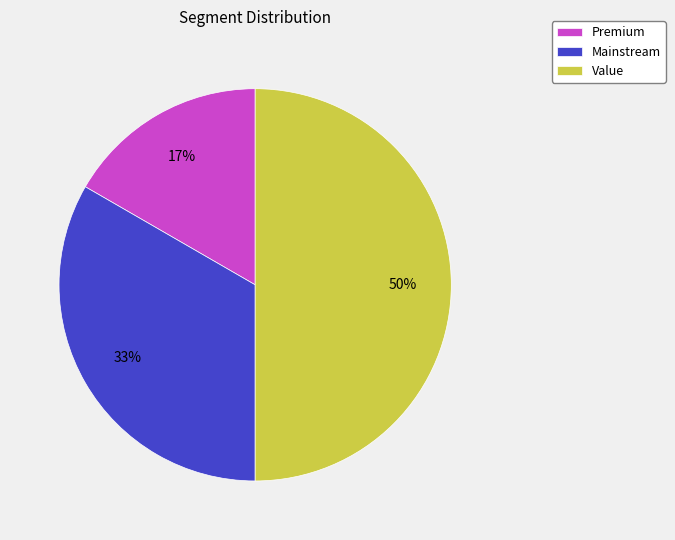

To the nearest percent, what is the difference between the largest and smallest slice percentages?

33%